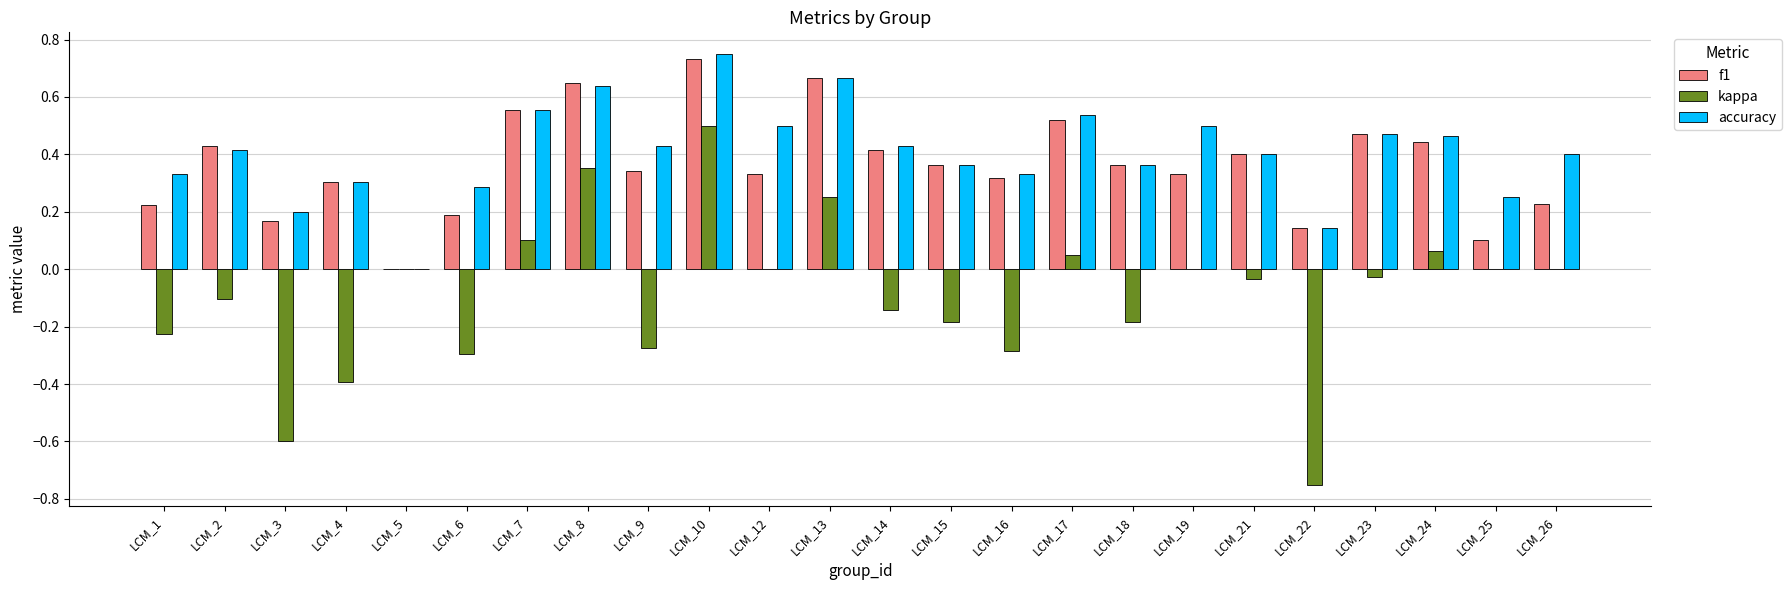

Which series has the largest range (max minus min)?

kappa